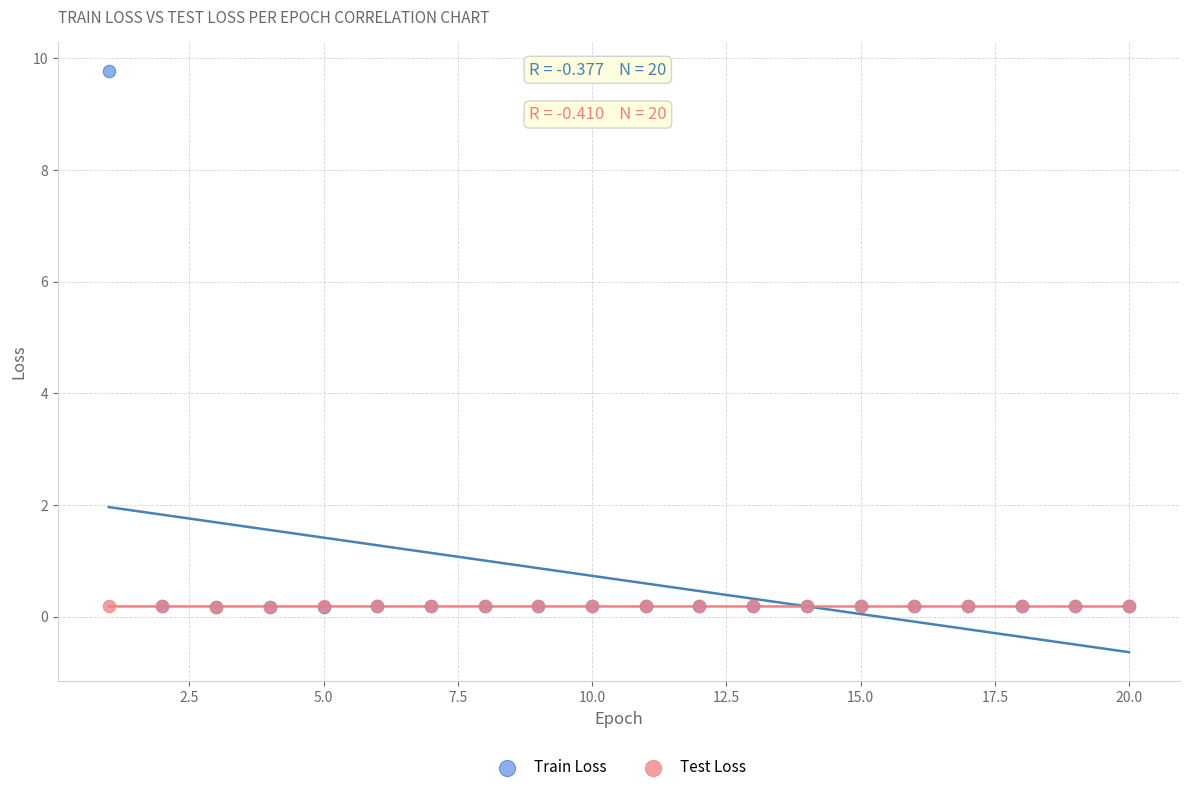

What are all the series names shown in the legend?

Train Loss, Test Loss